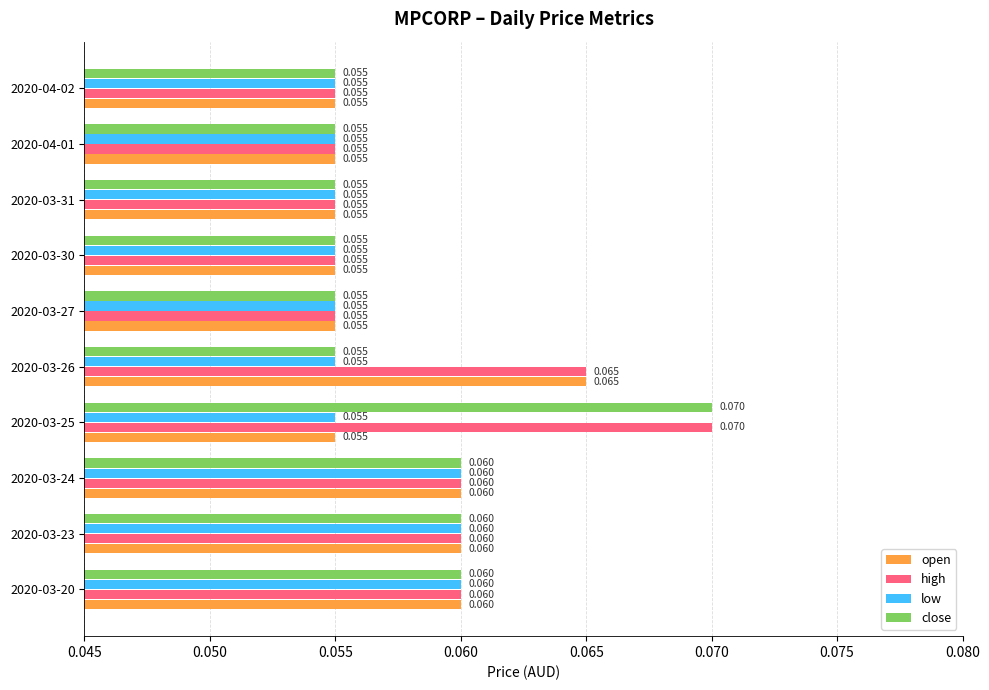

List the series in order of their overall mean, highest first.

high, close, open, low